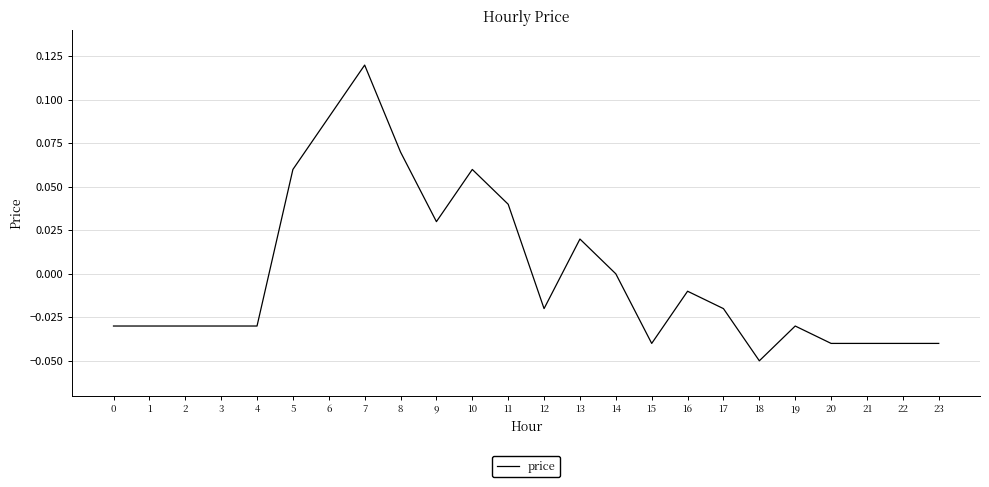

Which label corresponds to the largest value in the chart?

7